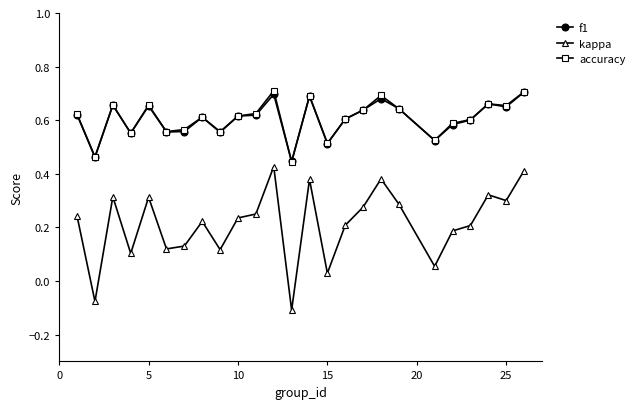

Which series has the largest range (max minus min)?

kappa